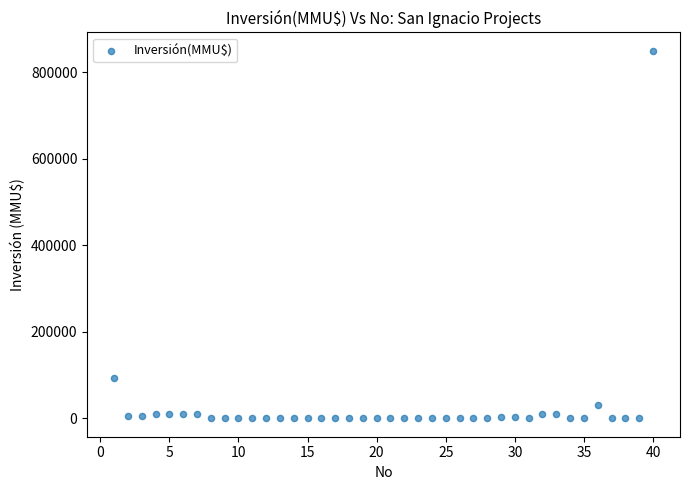

What Y value in the scatter plot is closest to 425000?

93000